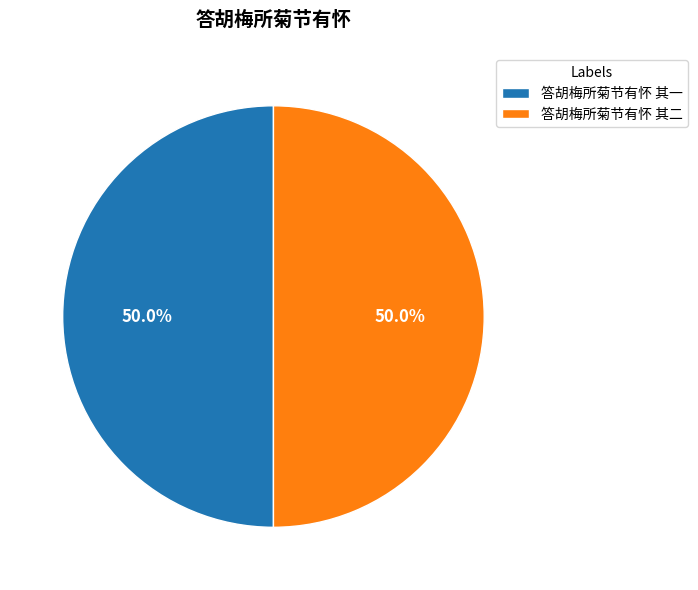

Approximately how many times larger is the value at 答胡梅所菊节有怀 其一 compared to 答胡梅所菊节有怀 其二?

1.0